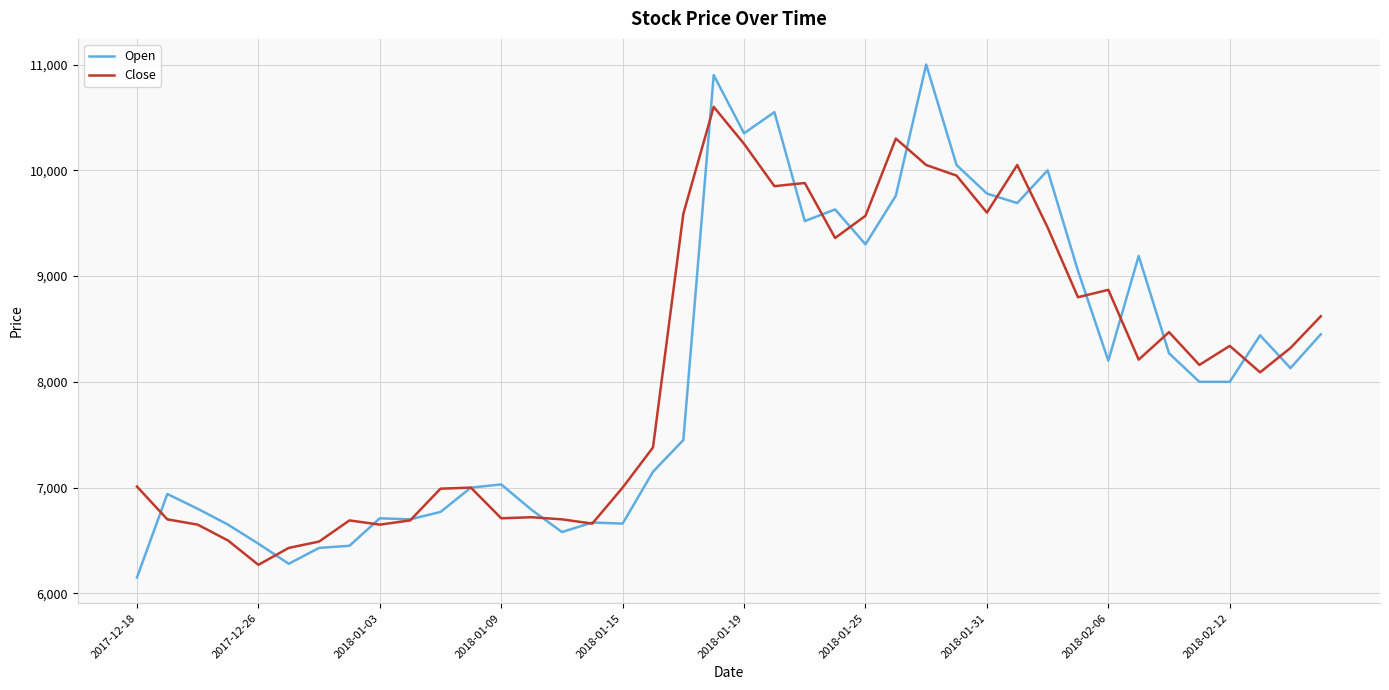

How many values in the Close series are below 8210?

20